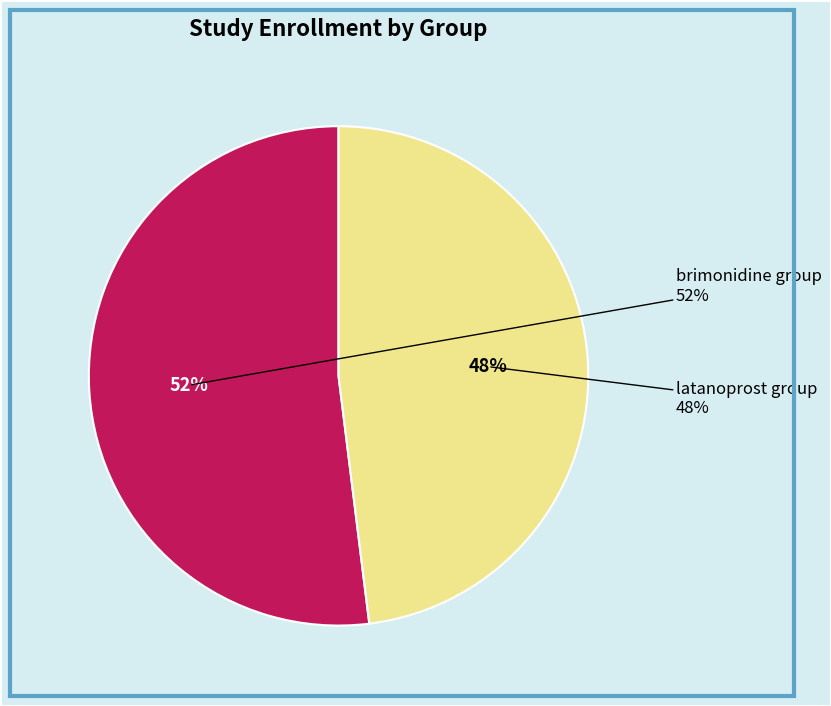

How many segments does this pie chart have?

2